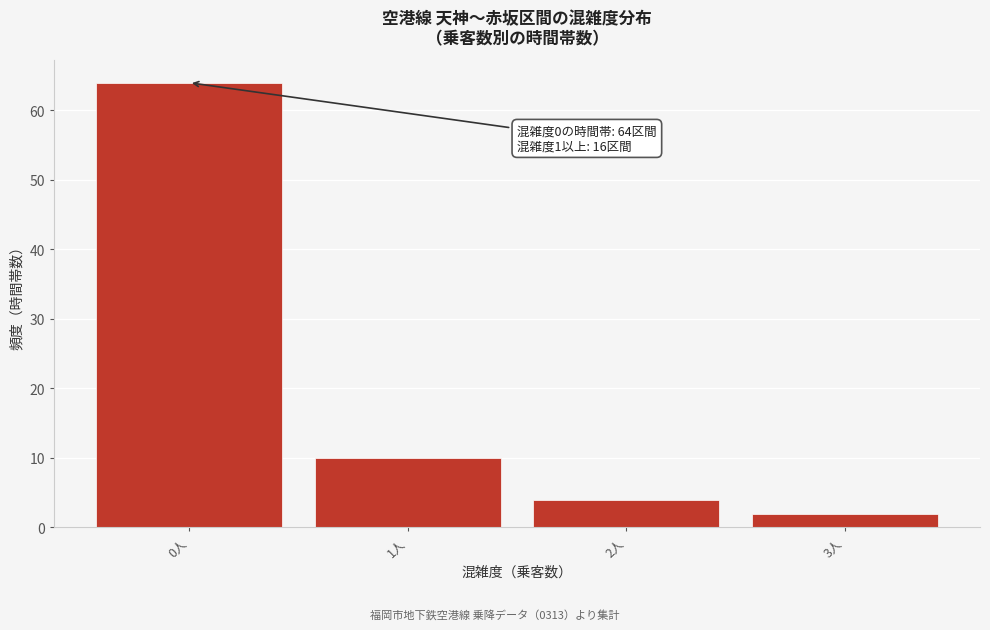

Reading left to right, what are all the values shown in this chart?

0人=64	1人=10	2人=4	3人=2